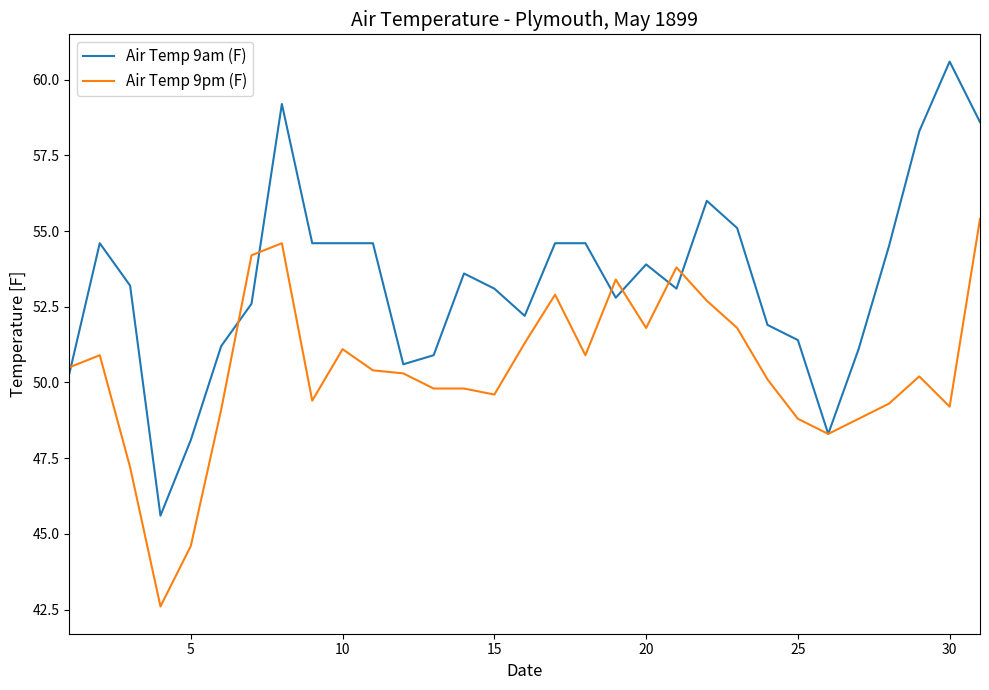

What is the smallest value displayed?

42.6